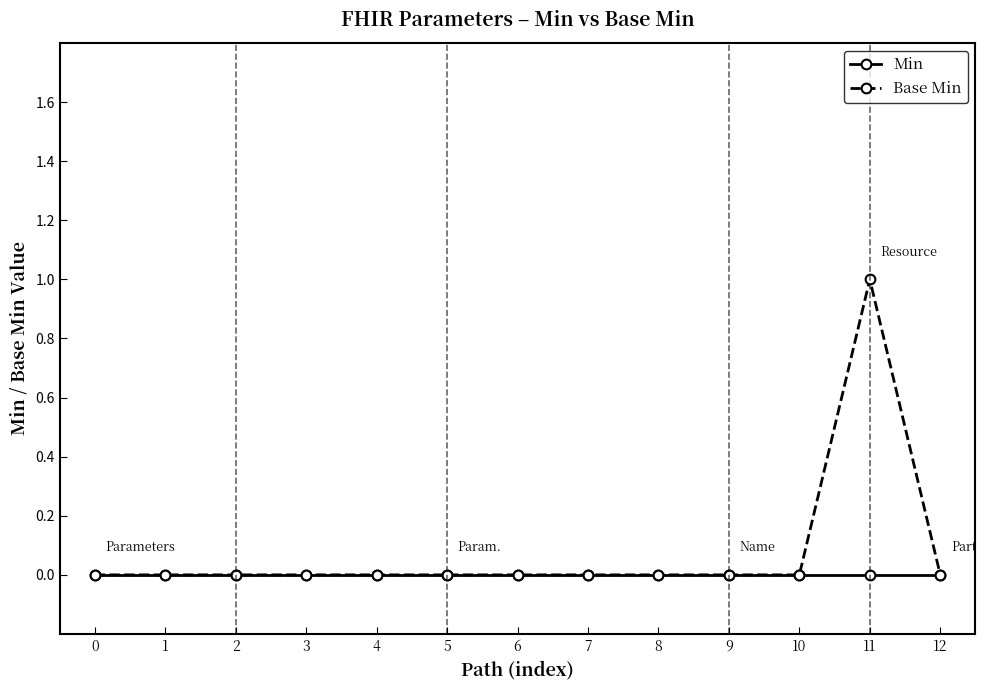

True or false: Base Min has more than 0 interior local peaks.

True